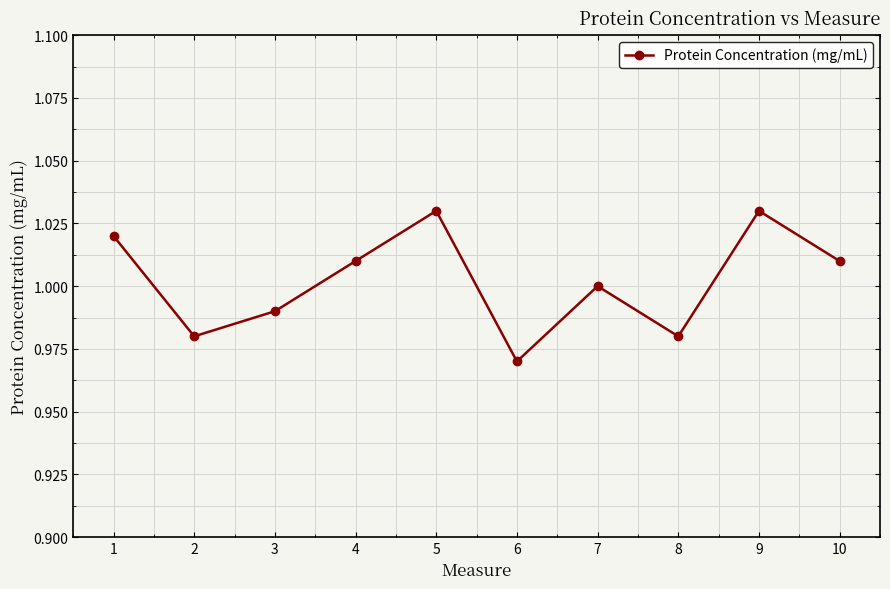

What is the difference between the maximum and minimum values?

0.1